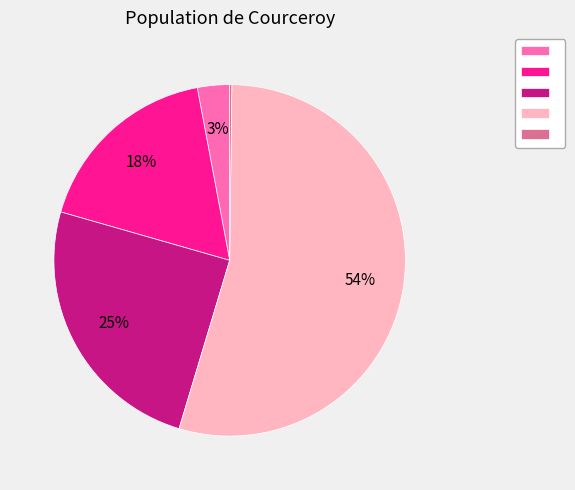

Is there any slice that represents more than half of the pie?

Yes